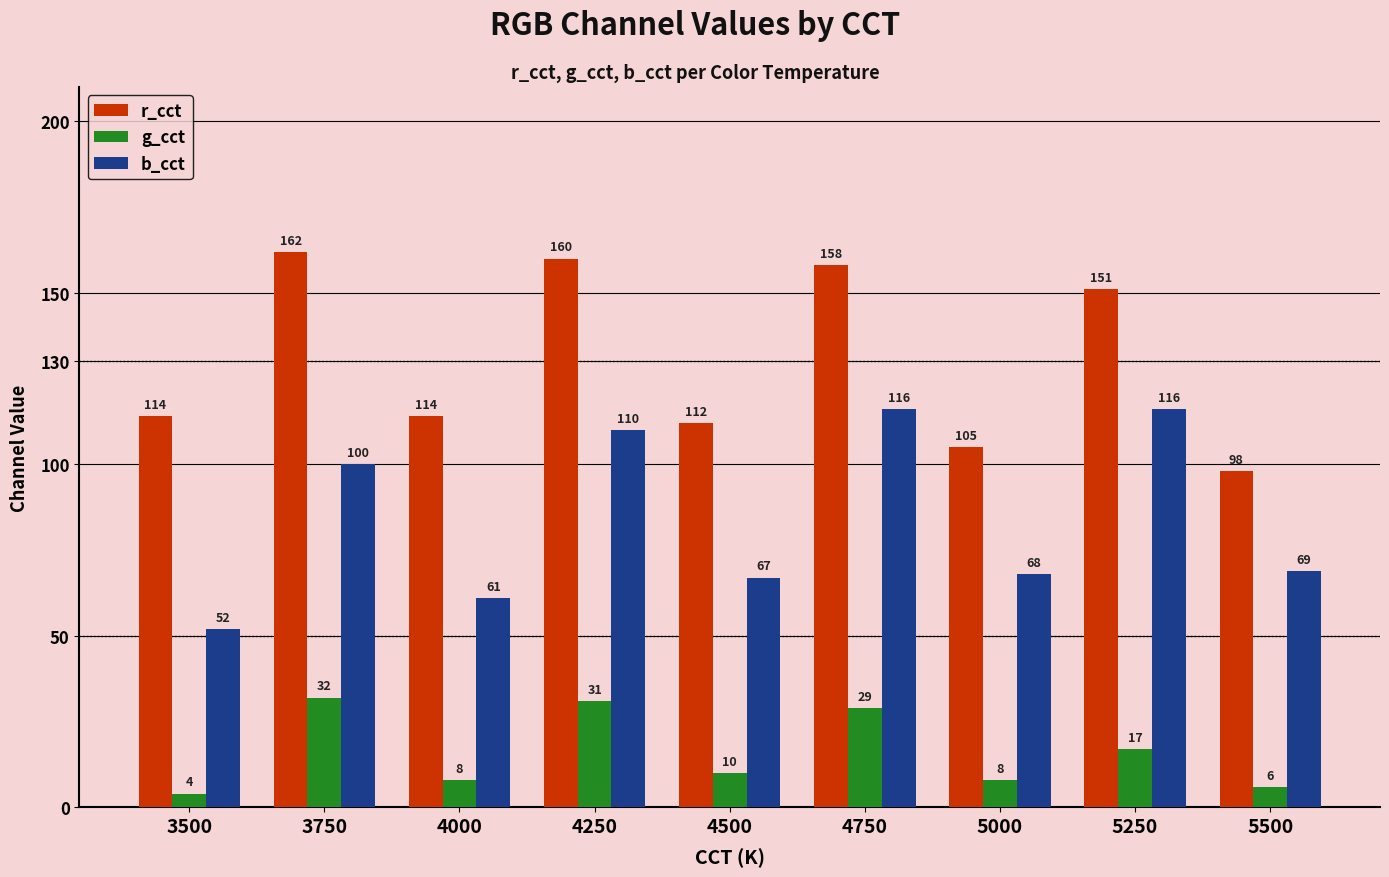

What are all the series names shown in the legend?

r_cct, g_cct, b_cct